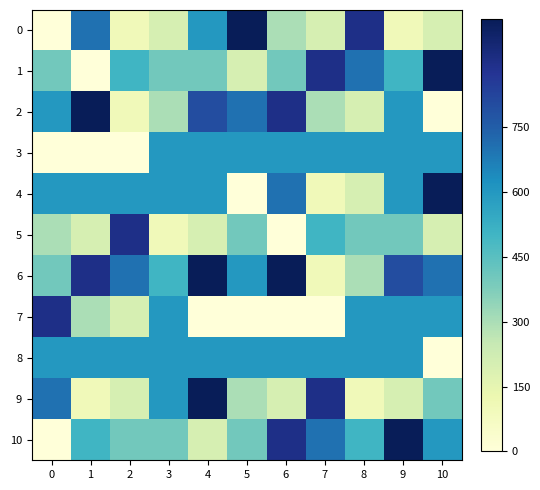

Which series changed the most between 3 and 9?

row_10